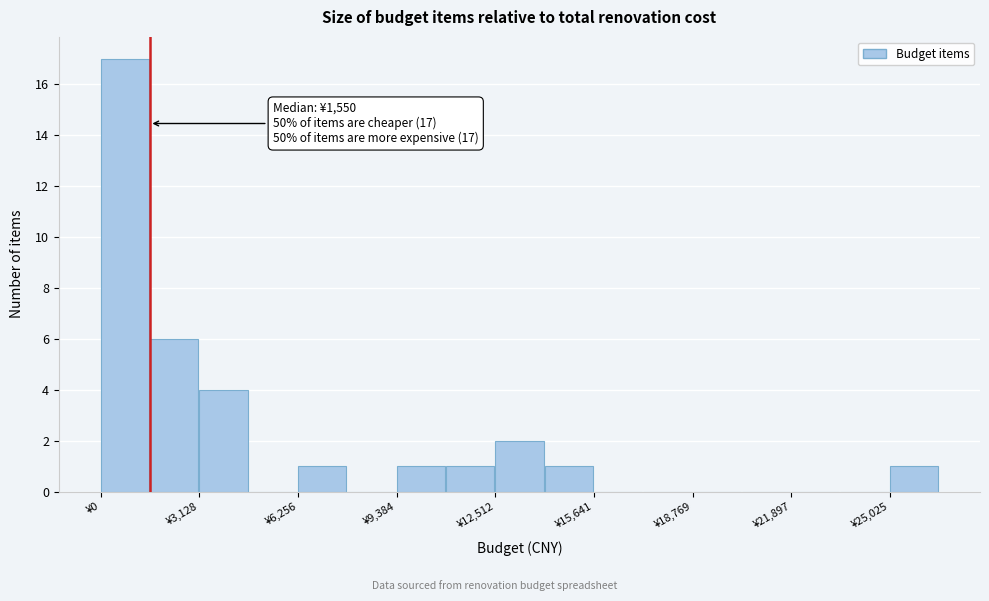

Around what value on the x-axis is the tallest bar? Give the approximate position of its centre, as read against the axis.

1000